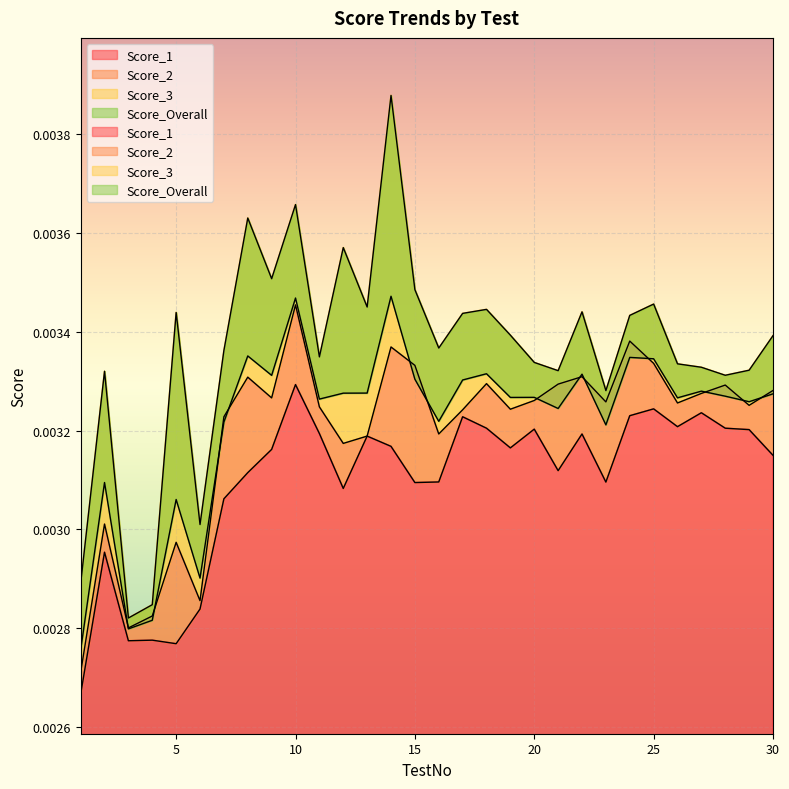

List the labels in order of Score_2 value, smallest first.

1, 3, 4, 6, 5, 2, 12, 13, 16, 7, 17, 19, 11, 29, 26, 23, 20, 9, 27, 30, 28, 21, 18, 8, 22, 15, 25, 14, 24, 10